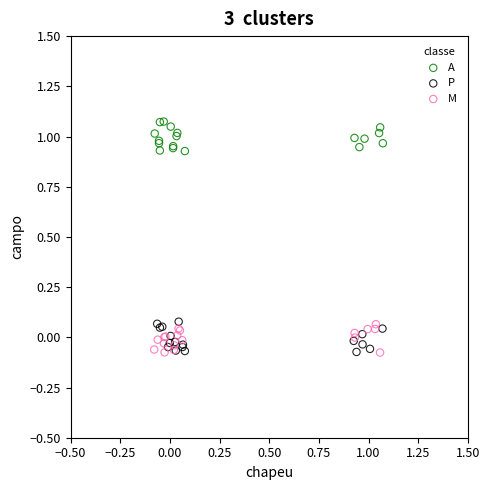

Which series contains the highest Y value?

A